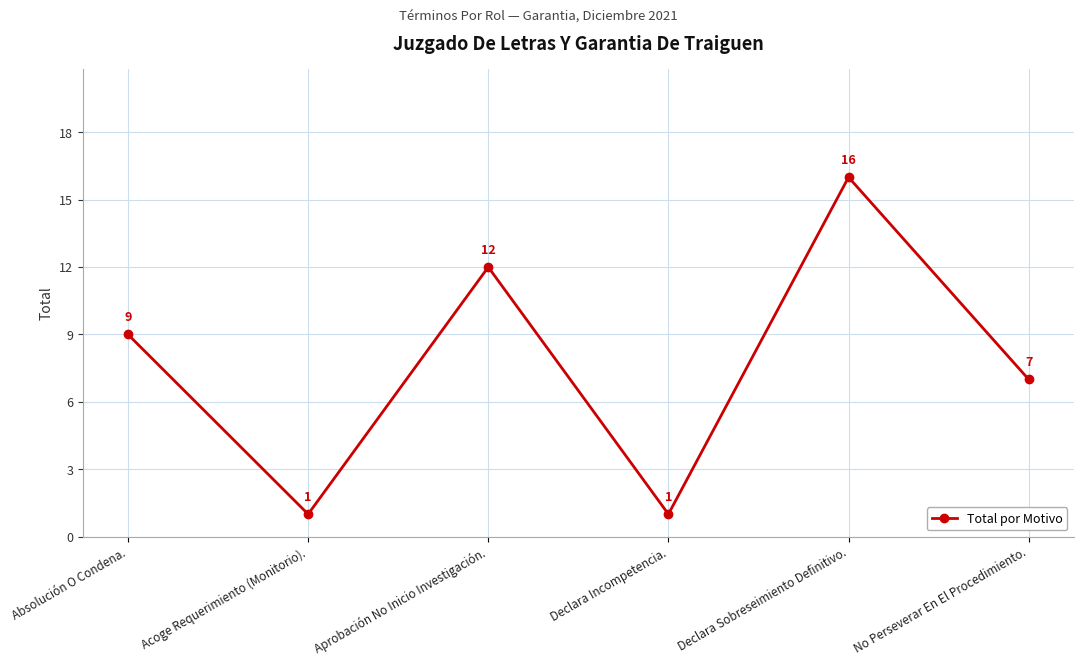

What is the average value?

8